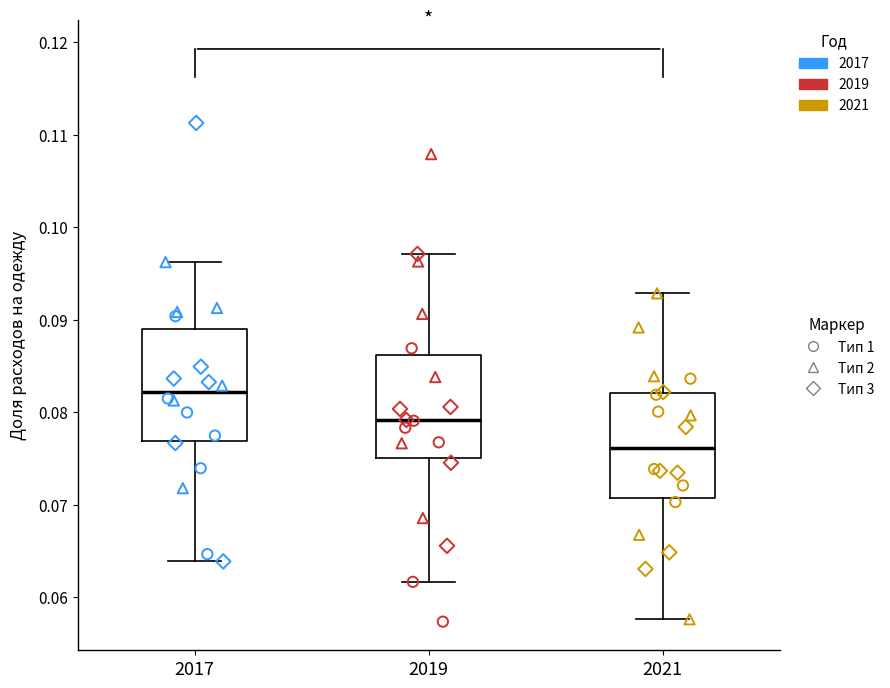

Which box has the lowest median line?

2021